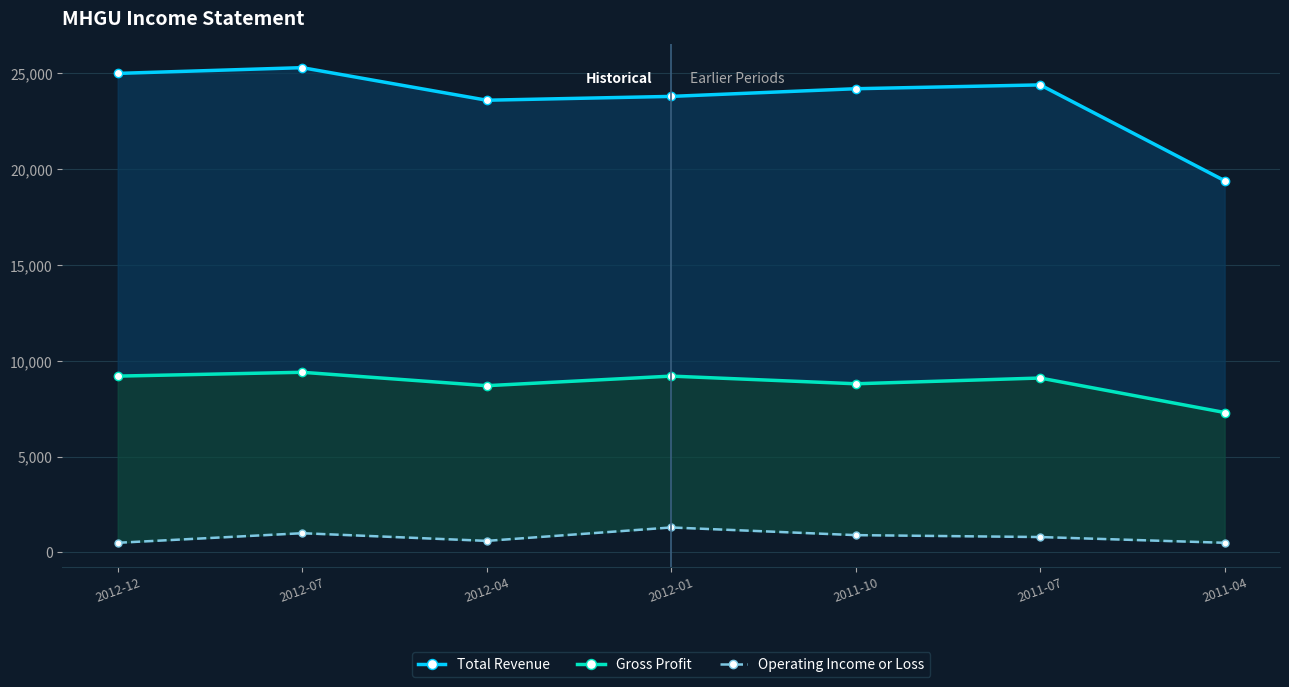

How many series are shown in this chart?

3